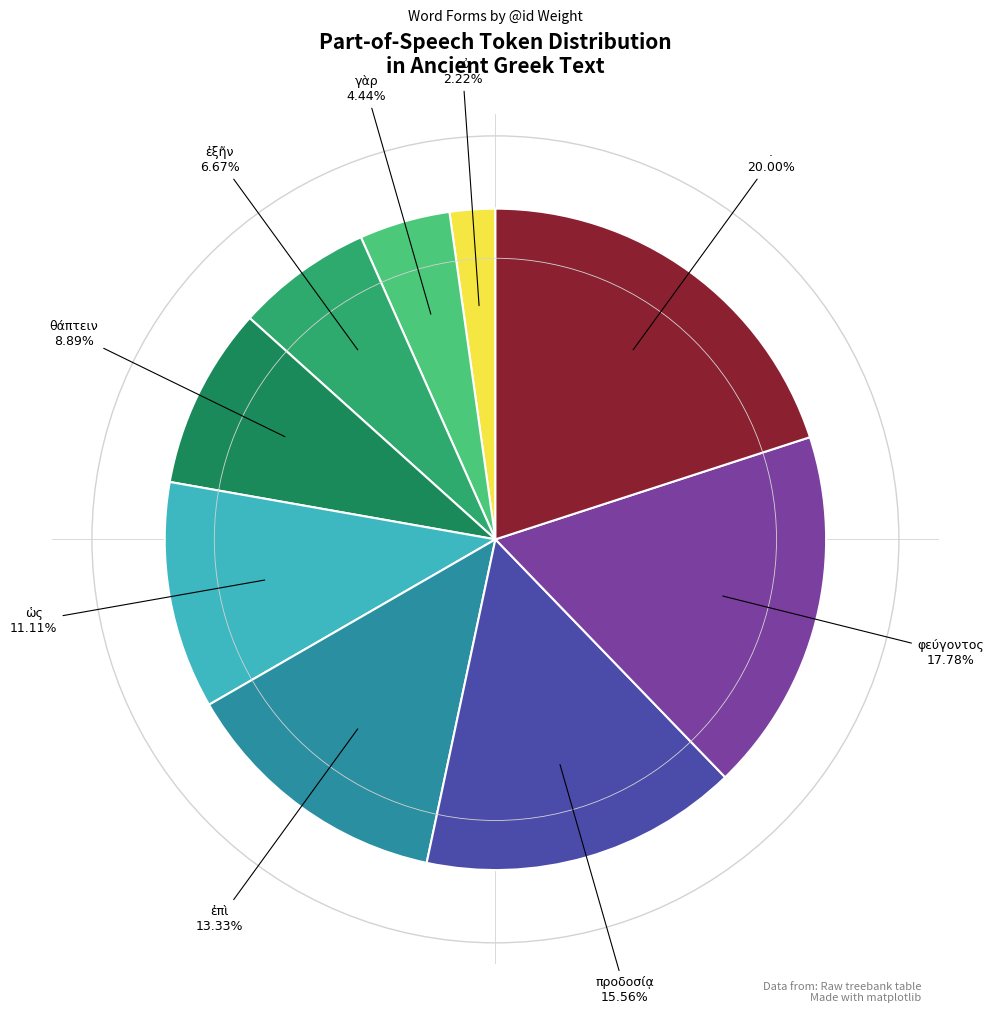

Is there any slice that represents more than half of the pie?

No